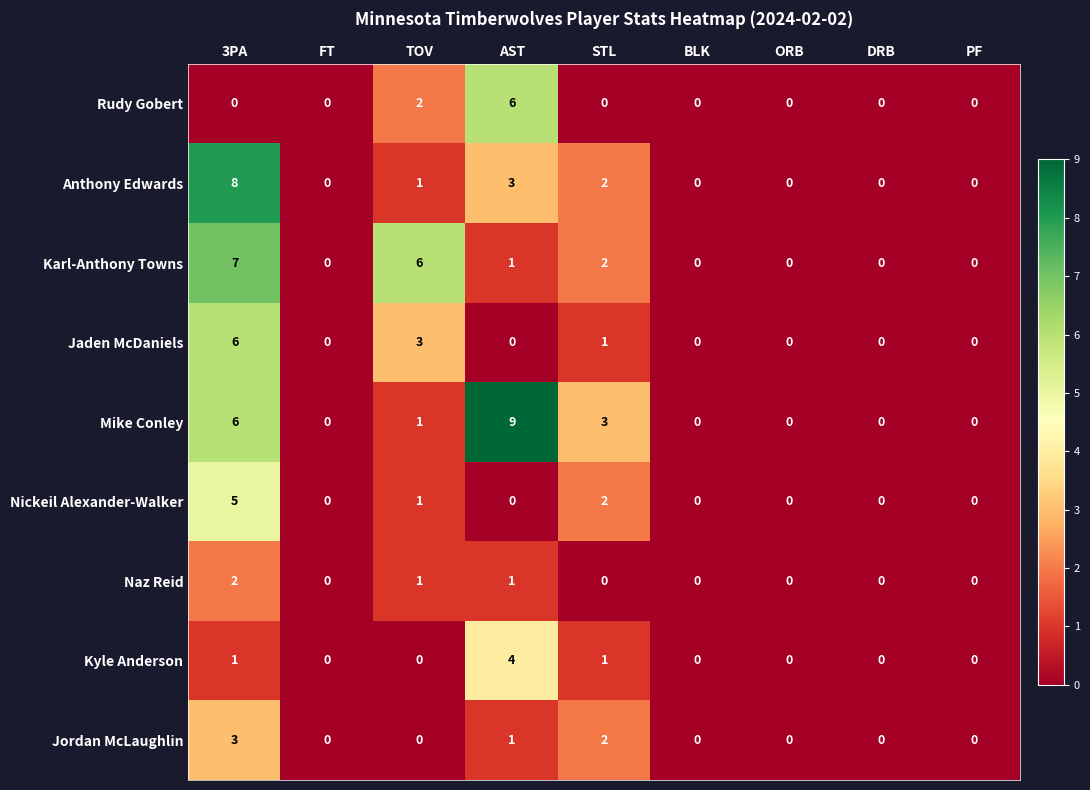

What is the approximate value of Kyle Anderson at AST?

4